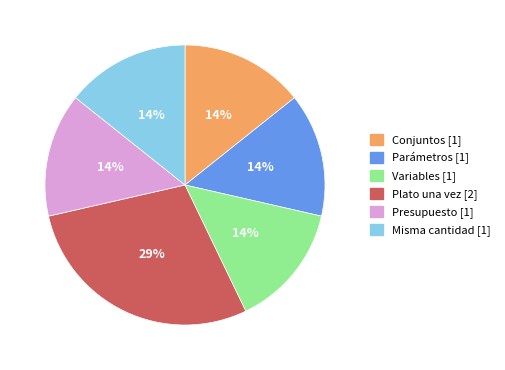

How many slices are in this pie chart?

6